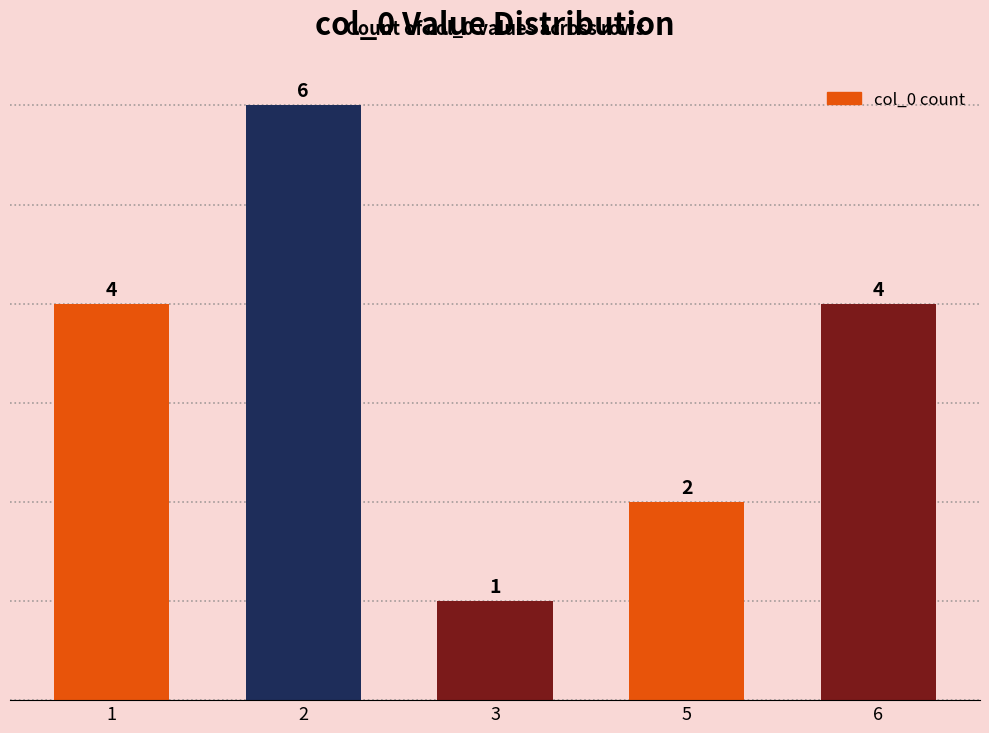

Is it true that the value at 6 is 7?

False